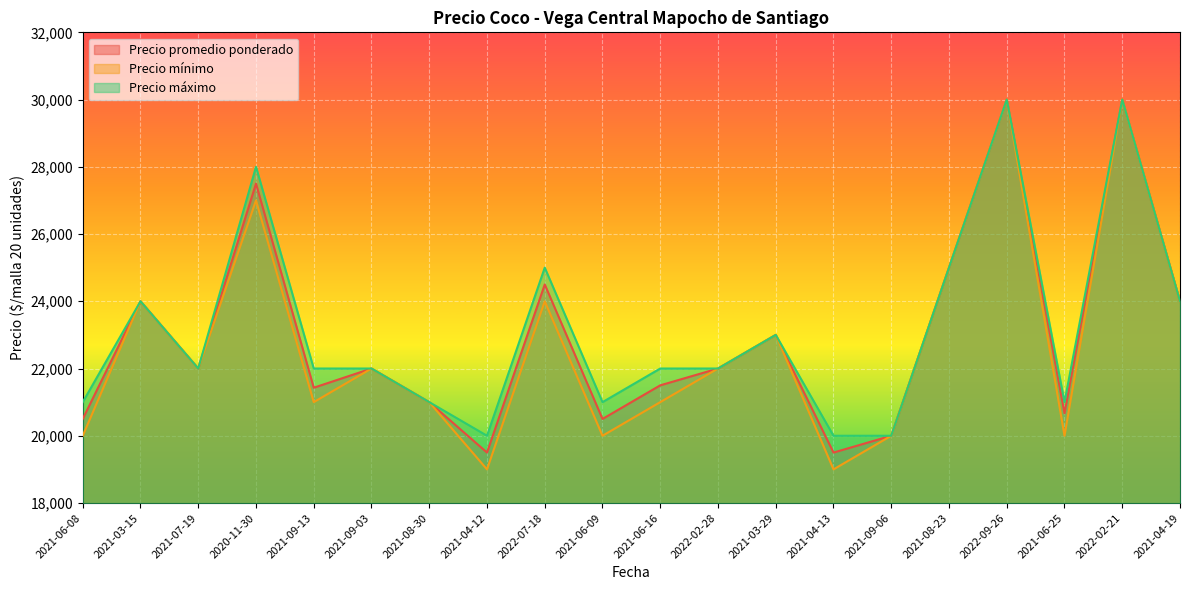

What is the minimum value shown in the chart?

19000